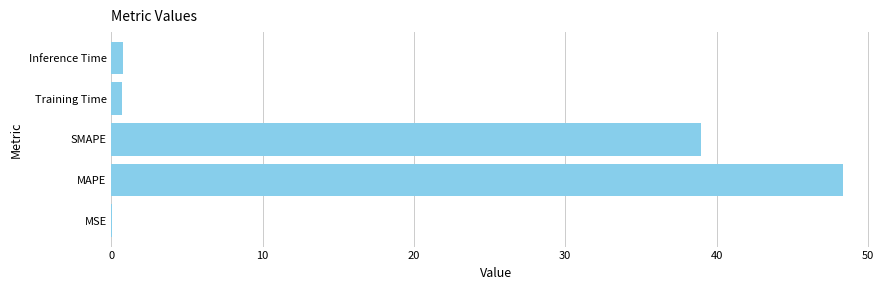

The value at SMAPE is 53.6. True or false?

False